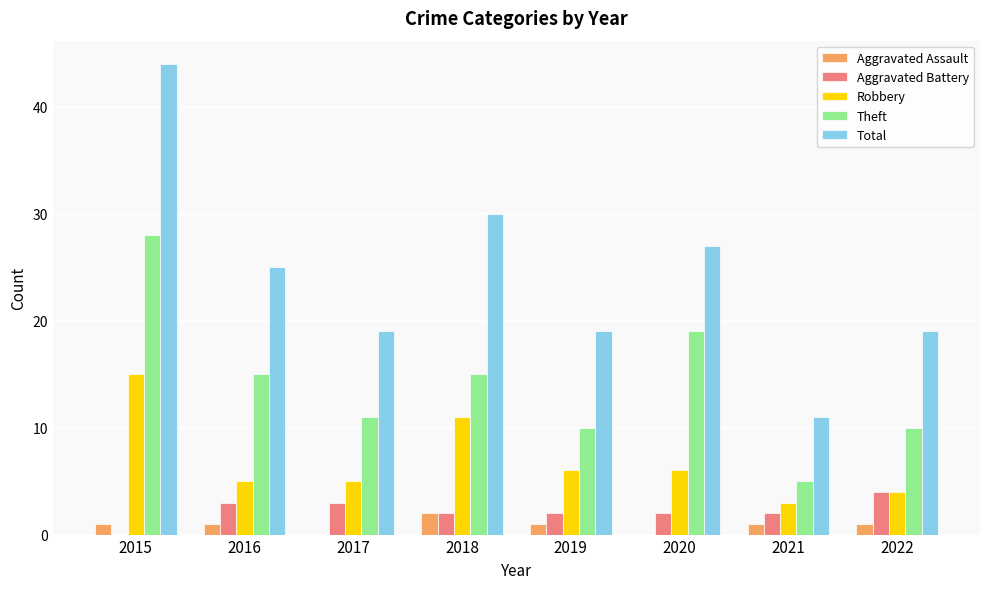

What is the maximum value shown in the chart?

44